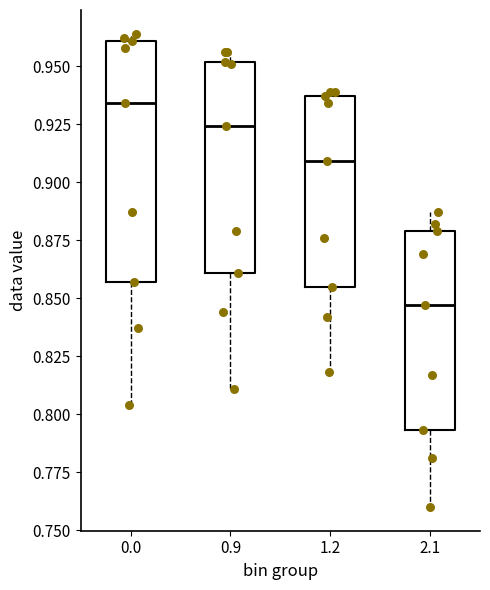

Reading left to right, read every box against the y-axis: the position of its median line, the range the box covers, and the ends of its whiskers. The values are not printed on the chart, so give them approximately, as read against the axis.

0.0: median 0.935, box 0.855 to 0.960, whiskers 0.805 to 0.965
0.9: median 0.925, box 0.860 to 0.950, whiskers 0.810 to 0.955
1.2: median 0.910, box 0.855 to 0.935, whiskers 0.820 to 0.940
2.1: median 0.845, box 0.795 to 0.880, whiskers 0.760 to 0.885